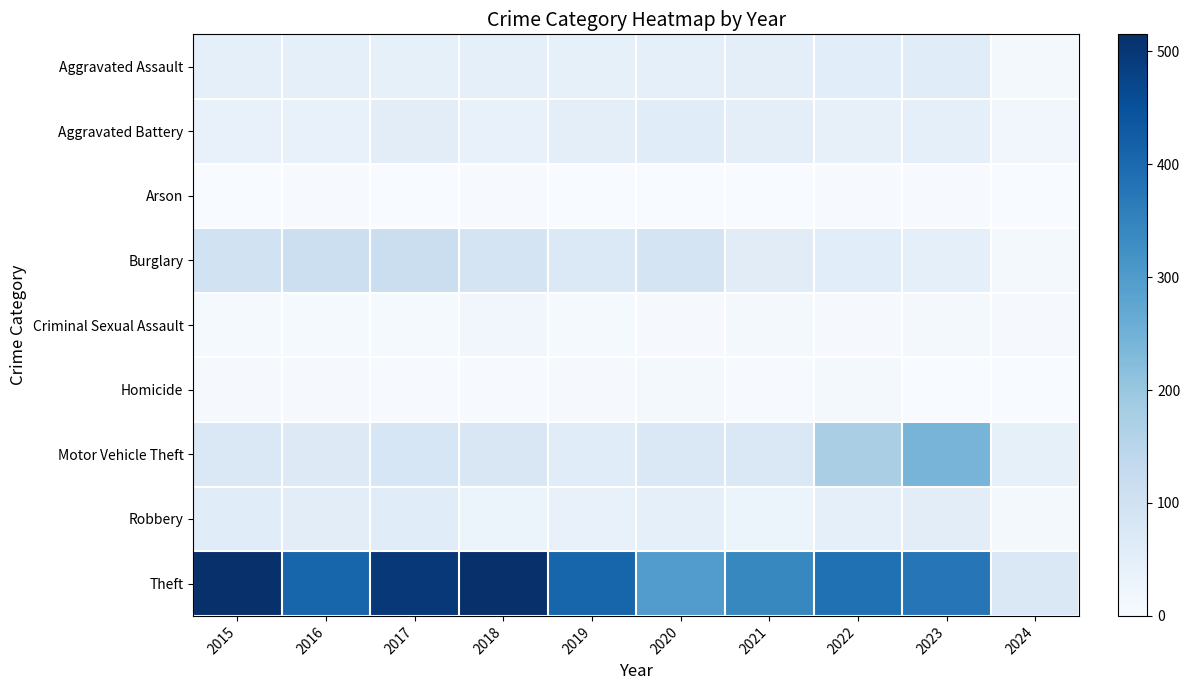

Between 2016 and 2020, which series saw the biggest shift?

Theft